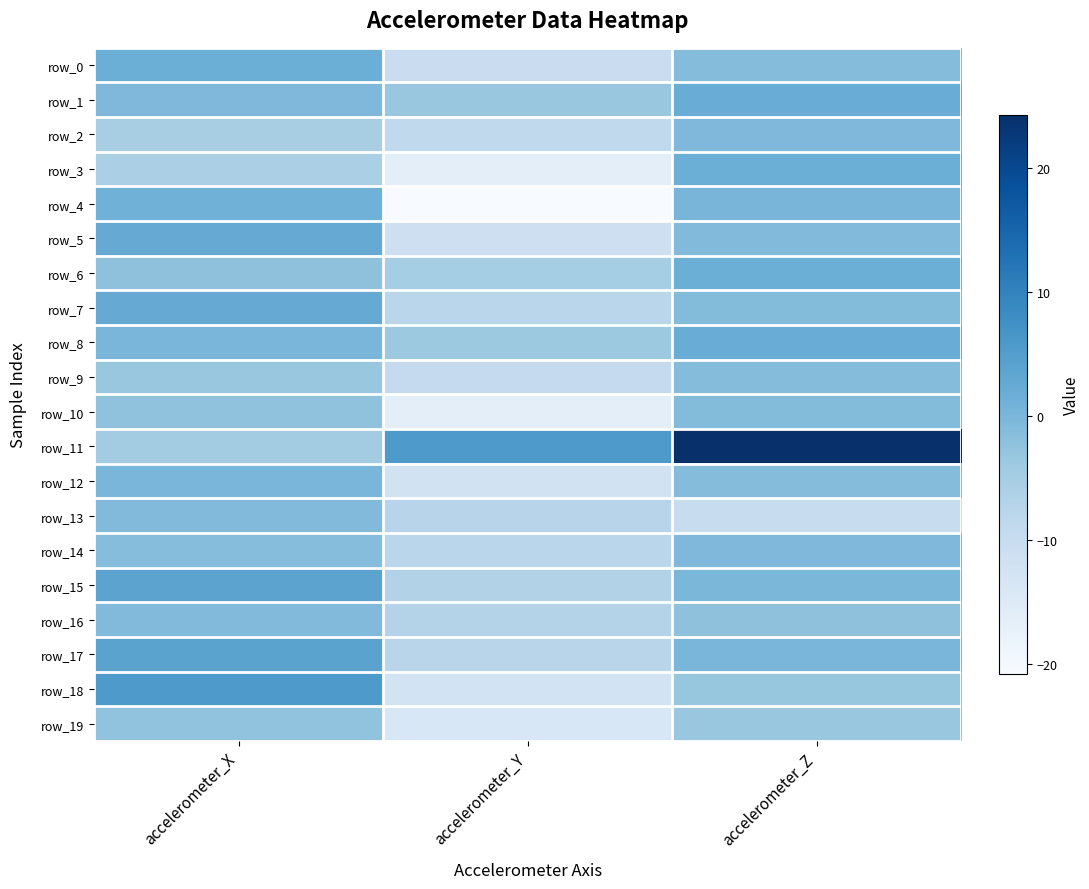

The row_7 series shows -1.0 at accelerometer_Z. True or false?

True